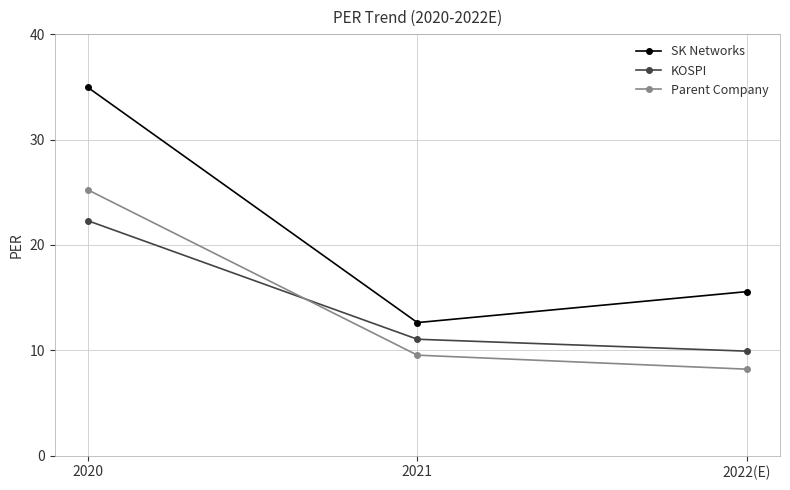

Does the chart display data point markers on the line(s)?

Yes